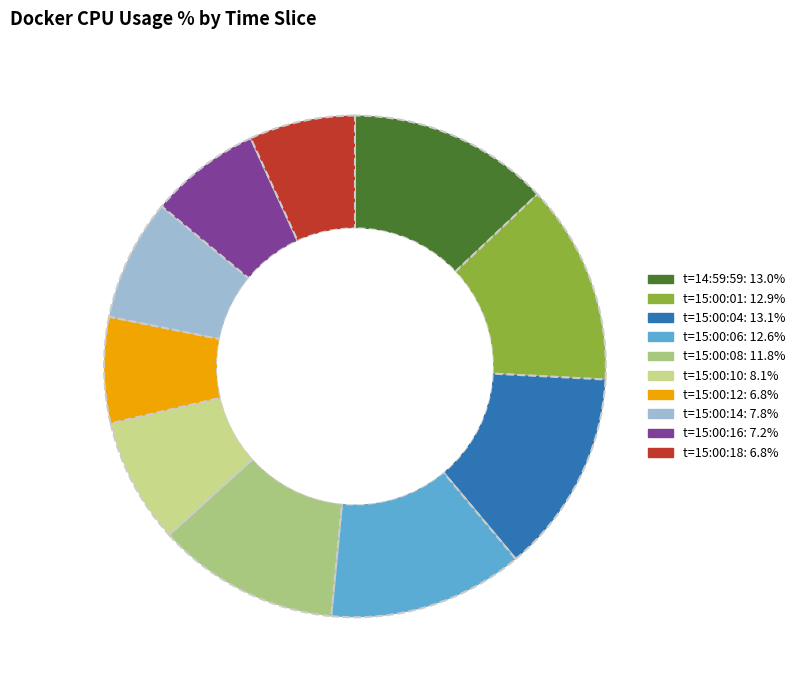

How many segments does this pie chart have?

10